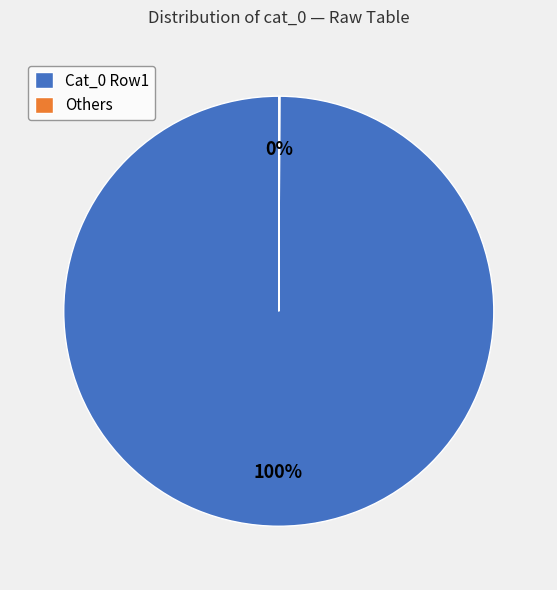

What is the largest slice in the pie chart?

Cat_0 Row1